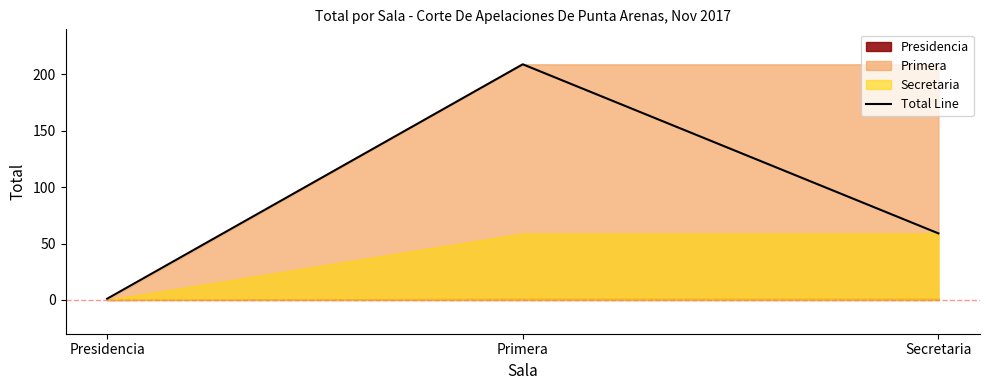

At which category does the chart reach its peak across all series?

Primera